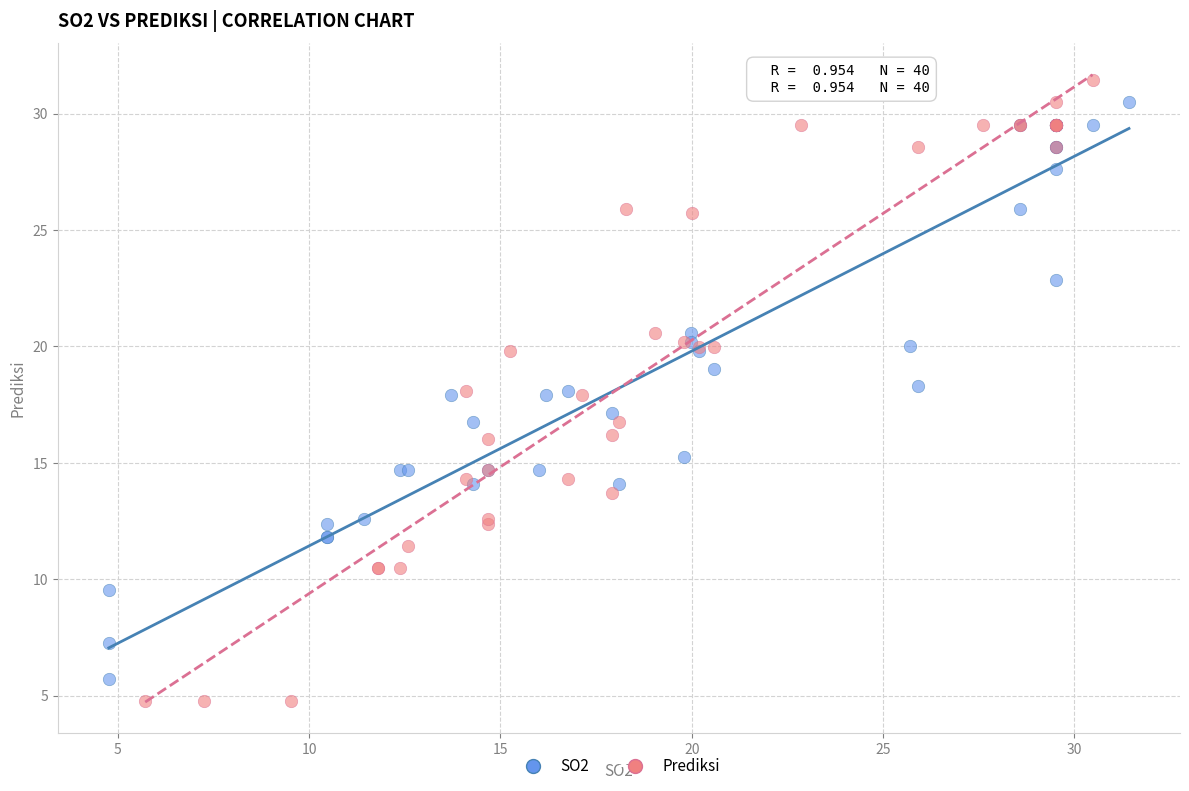

Which series has the widest spread of Y values?

Prediksi